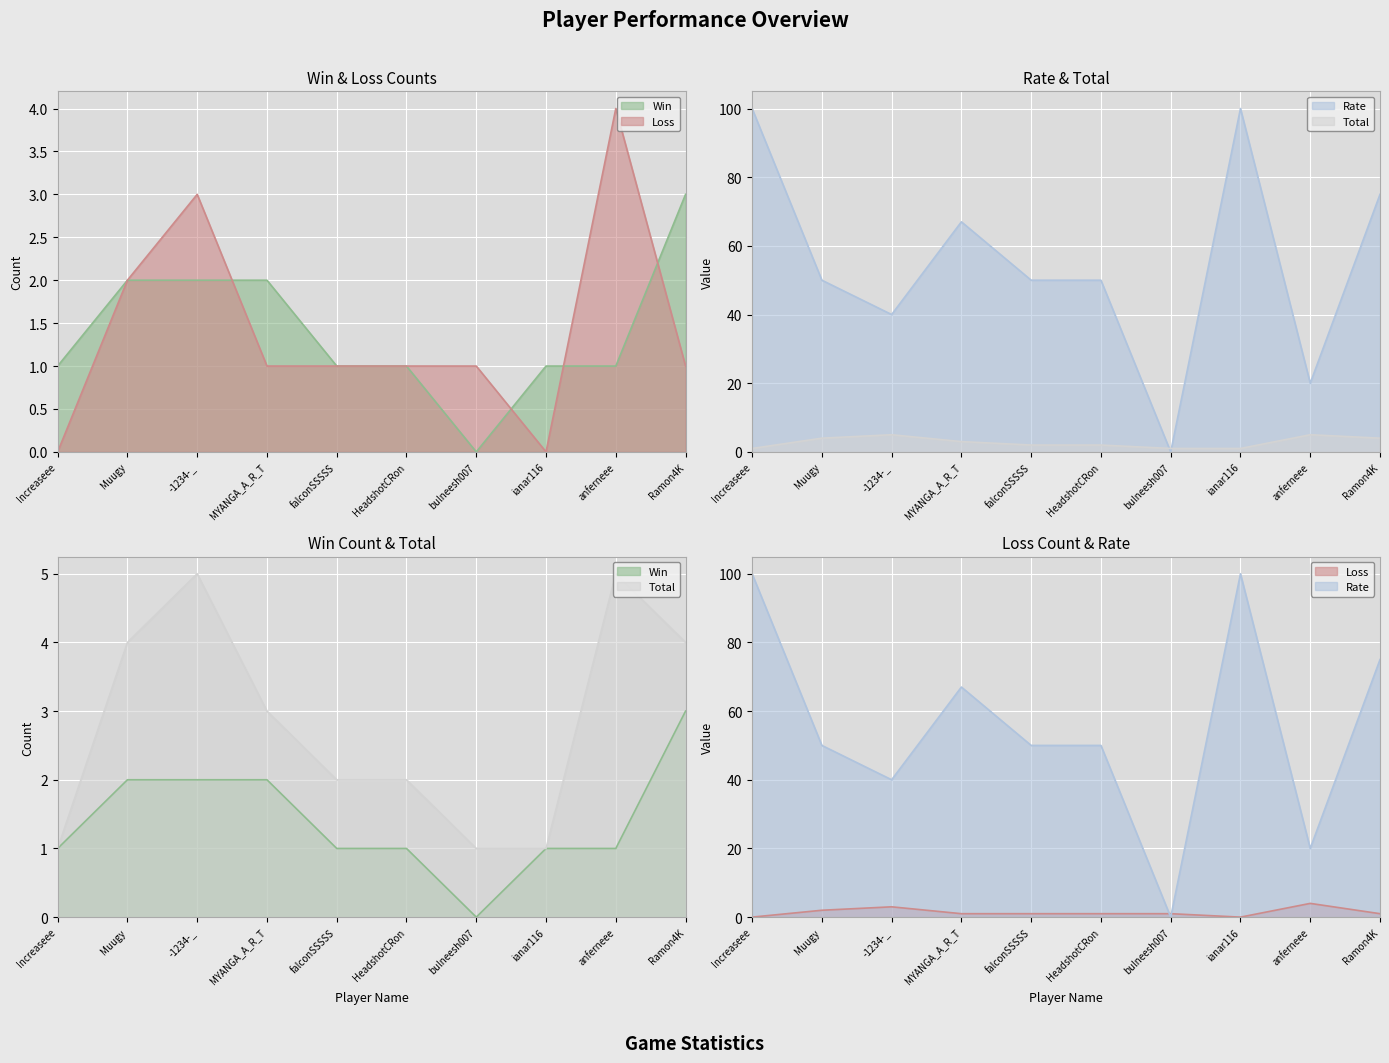

What is the difference between the Total values at bulneesh007 and Ramon4K?

3